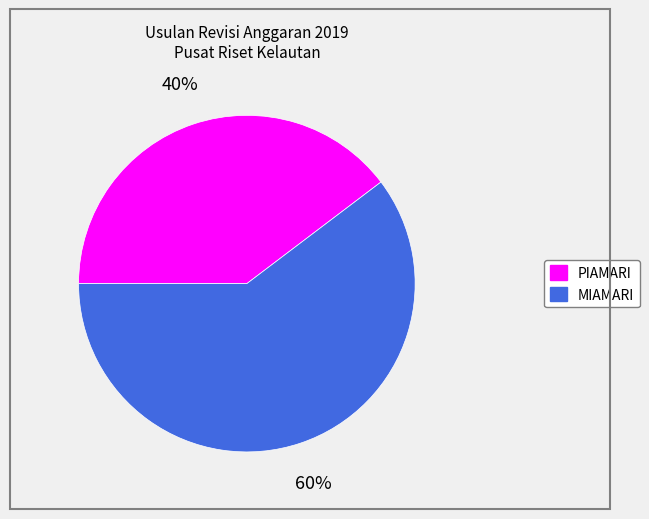

Do PIAMARI and MIAMARI together represent more than half of the pie?

Yes